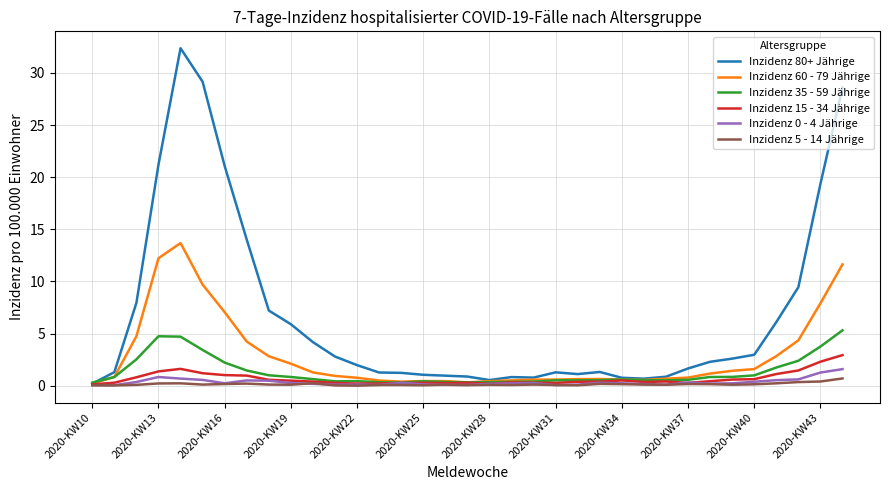

Which series has the largest total across all categories?

Inzidenz 80+ Jährige